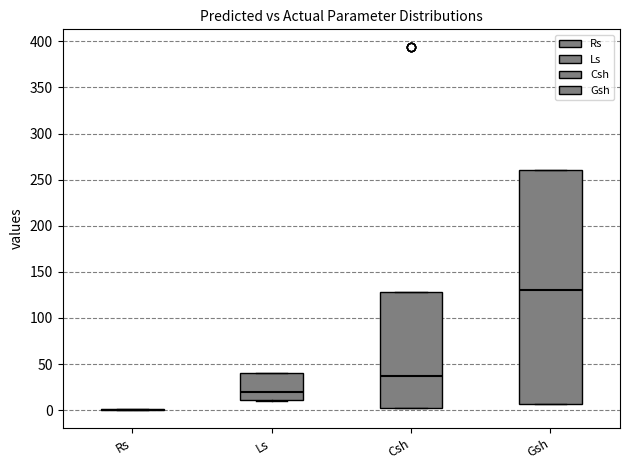

Reading left to right, transcribe this box plot: for each box, give where its median line is, the range the box spans, and where its two whiskers end, as read against the y-axis. The values are not printed on the chart, so give them approximately, as read against the axis.

Rs: box collapsed to a line at 0, whiskers 0 to 0
Ls: median 20, box 10 to 40, whiskers 10 to 40
Csh: median 35, box 0 to 130, whiskers 0 to 130
Gsh: median 130, box 5 to 260, whiskers 5 to 260